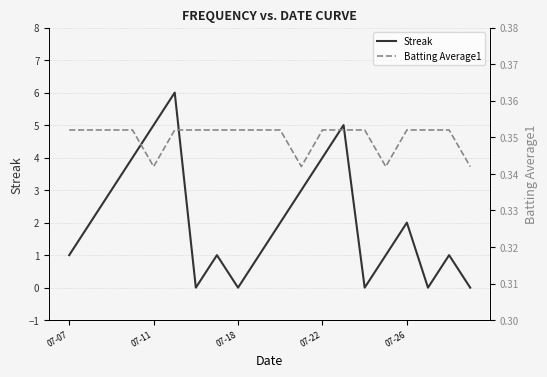

How many categories are shown in the chart?

20